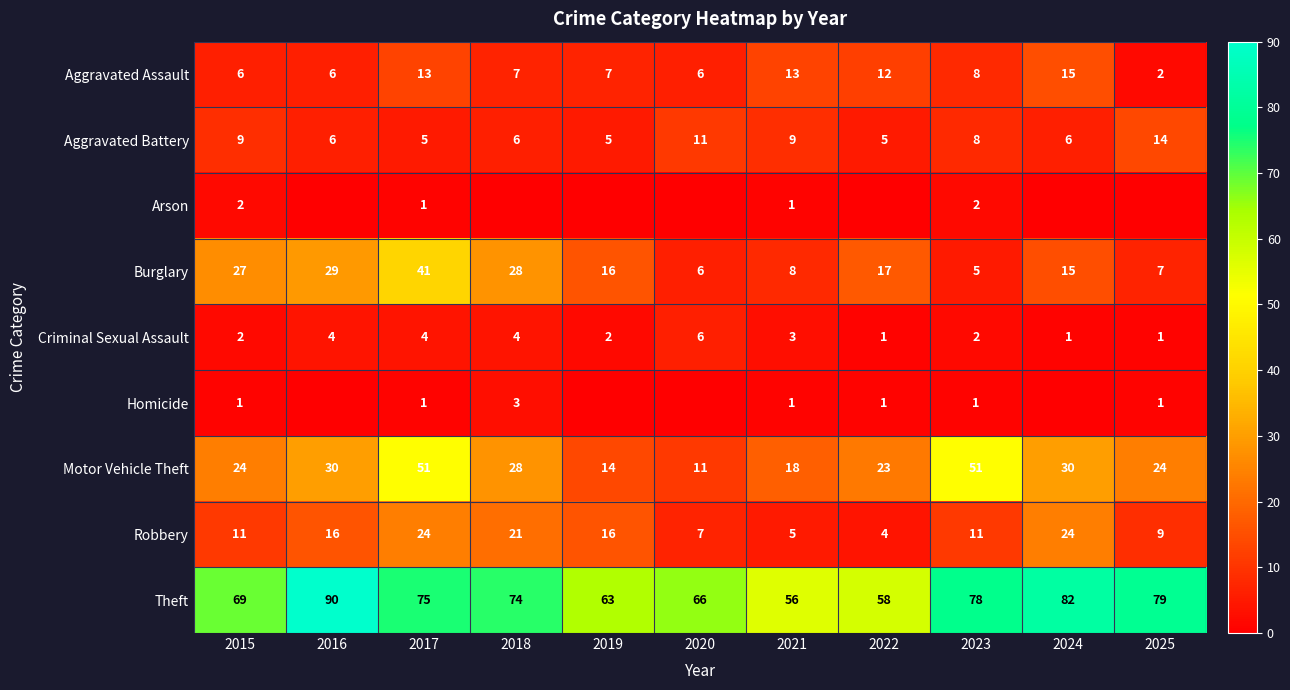

The Theft series shows 26 at 2020. True or false?

False